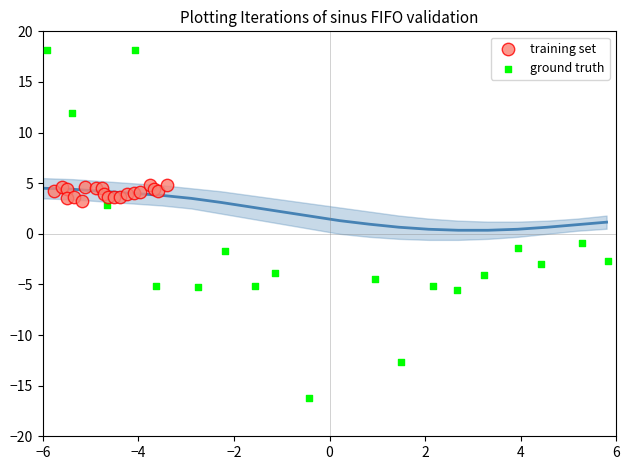

Which series reaches the maximum Y coordinate?

ground truth